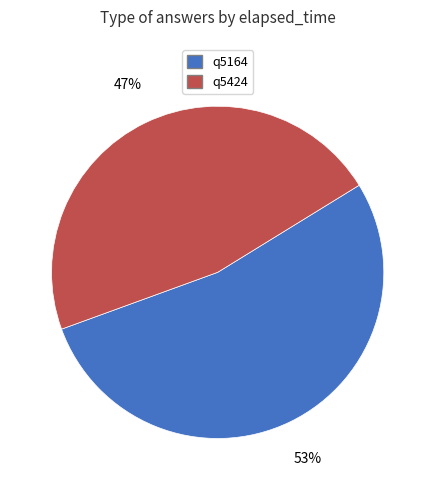

Rank the categories by value from highest to lowest.

q5164, q5424